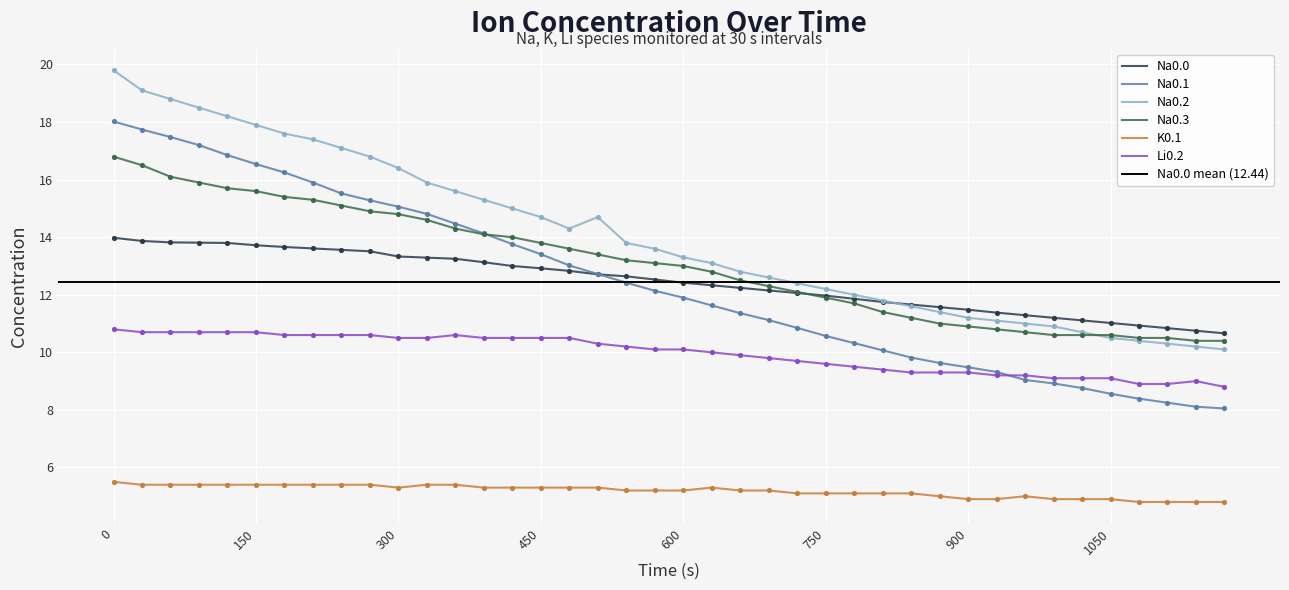

True or false: Li0.2 and K0.1 intersect in this chart.

False